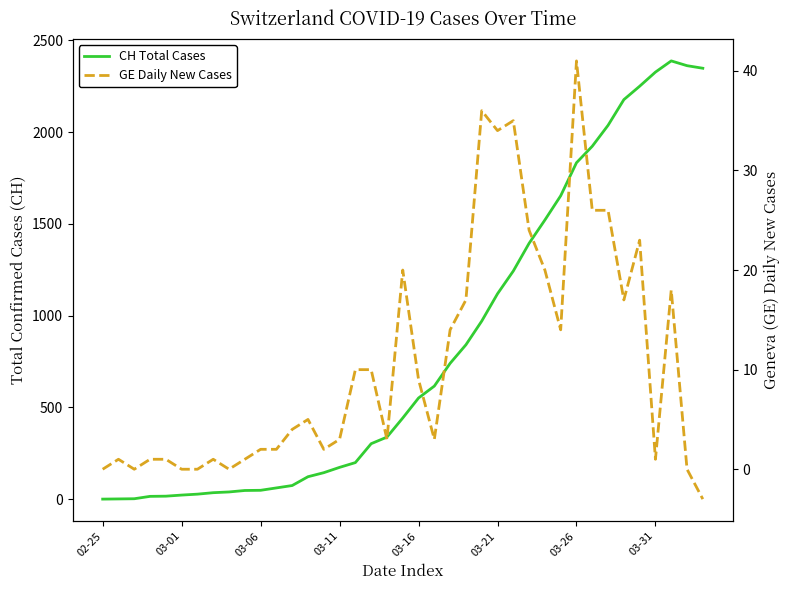

What is the value of the GE Daily New Cases point at the 28th from the left?

24